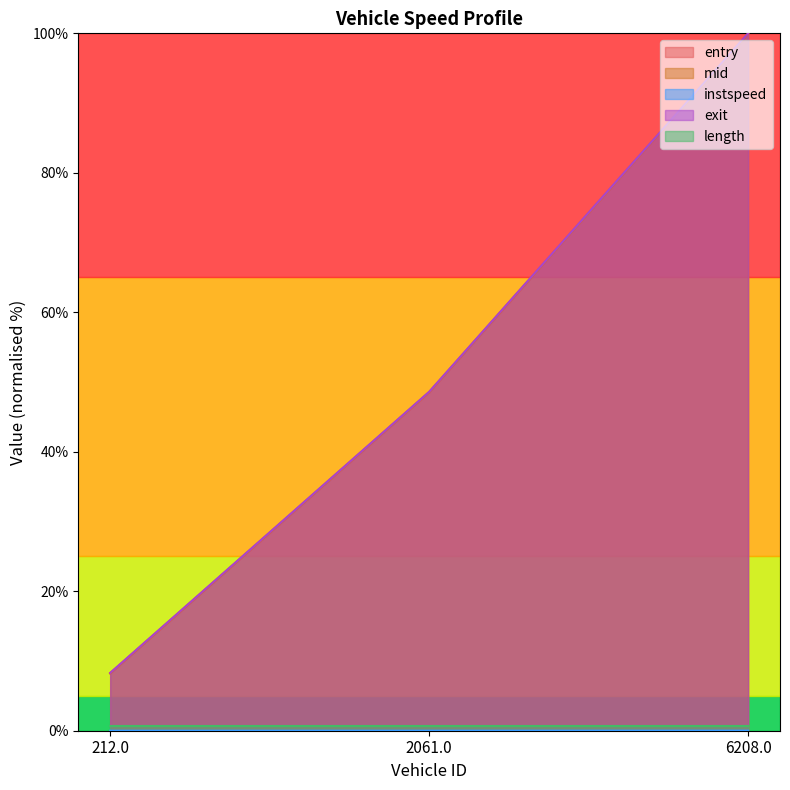

Which series changed the most between 212.0 and 6208.0?

entry